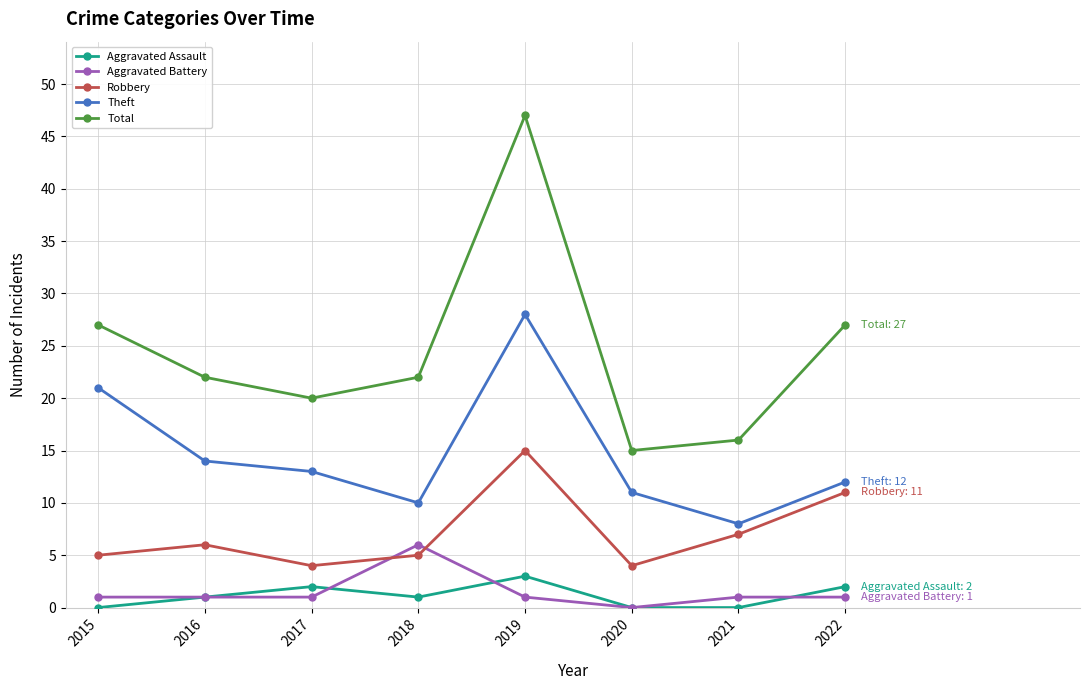

Reading left to right, transcribe all the data shown in this chart.

Aggravated Assault: 2015=0	2016=1	2017=2	2018=1	2019=3	2020=0	2021=0	2022=2
Aggravated Battery: 2015=1	2016=1	2017=1	2018=6	2019=1	2020=0	2021=1	2022=1
Robbery: 2015=5	2016=6	2017=4	2018=5	2019=15	2020=4	2021=7	2022=11
Theft: 2015=21	2016=14	2017=13	2018=10	2019=28	2020=11	2021=8	2022=12
Total: 2015=27	2016=22	2017=20	2018=22	2019=47	2020=15	2021=16	2022=27